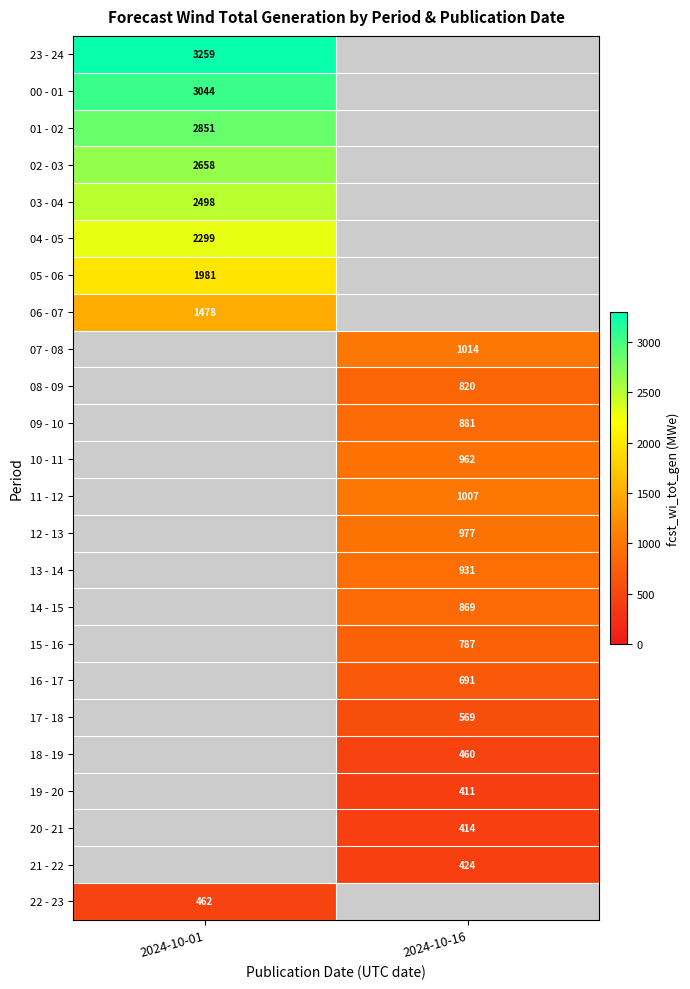

The value of 06 - 07 at 2024-10-01 is 2366. True or false?

False